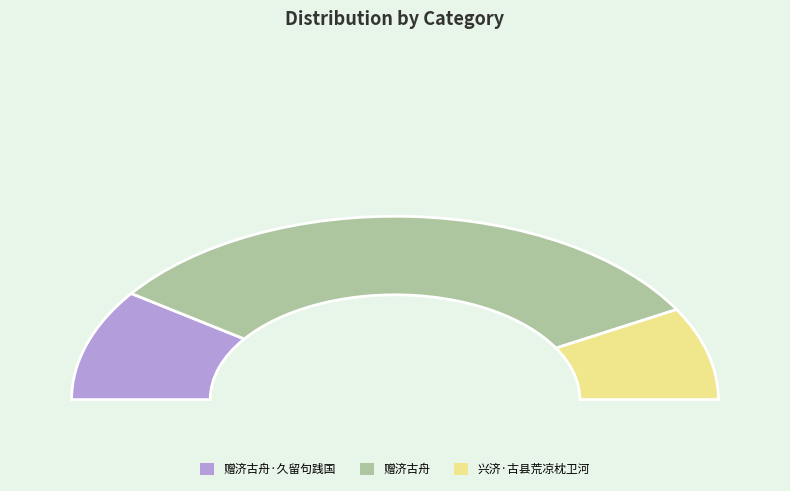

What is the smallest slice in the pie chart?

兴济·古县荒凉枕卫河